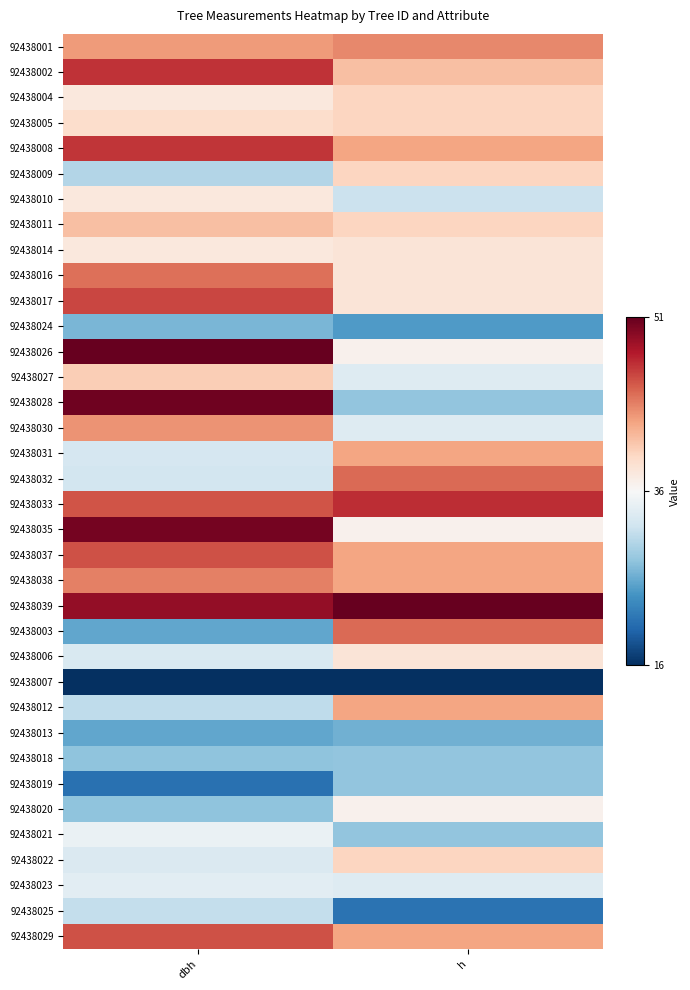

Which series has the largest total across all categories?

92438039